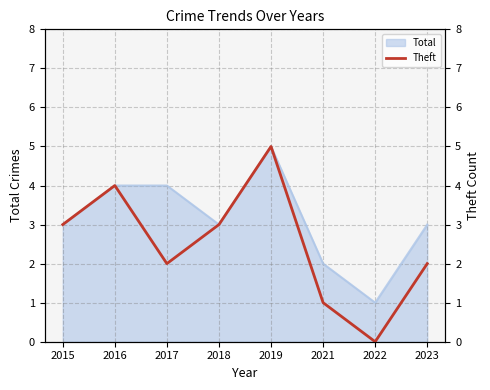

How many points are higher than both their immediate neighbors (excluding endpoints)?

2